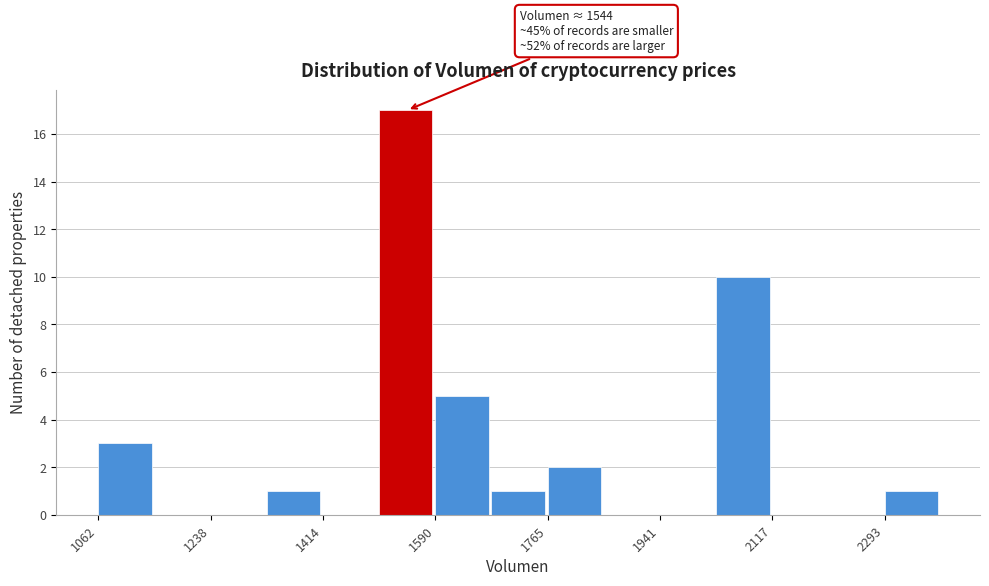

Over which range of the x-axis is the bar tallest?

1500 to 1580